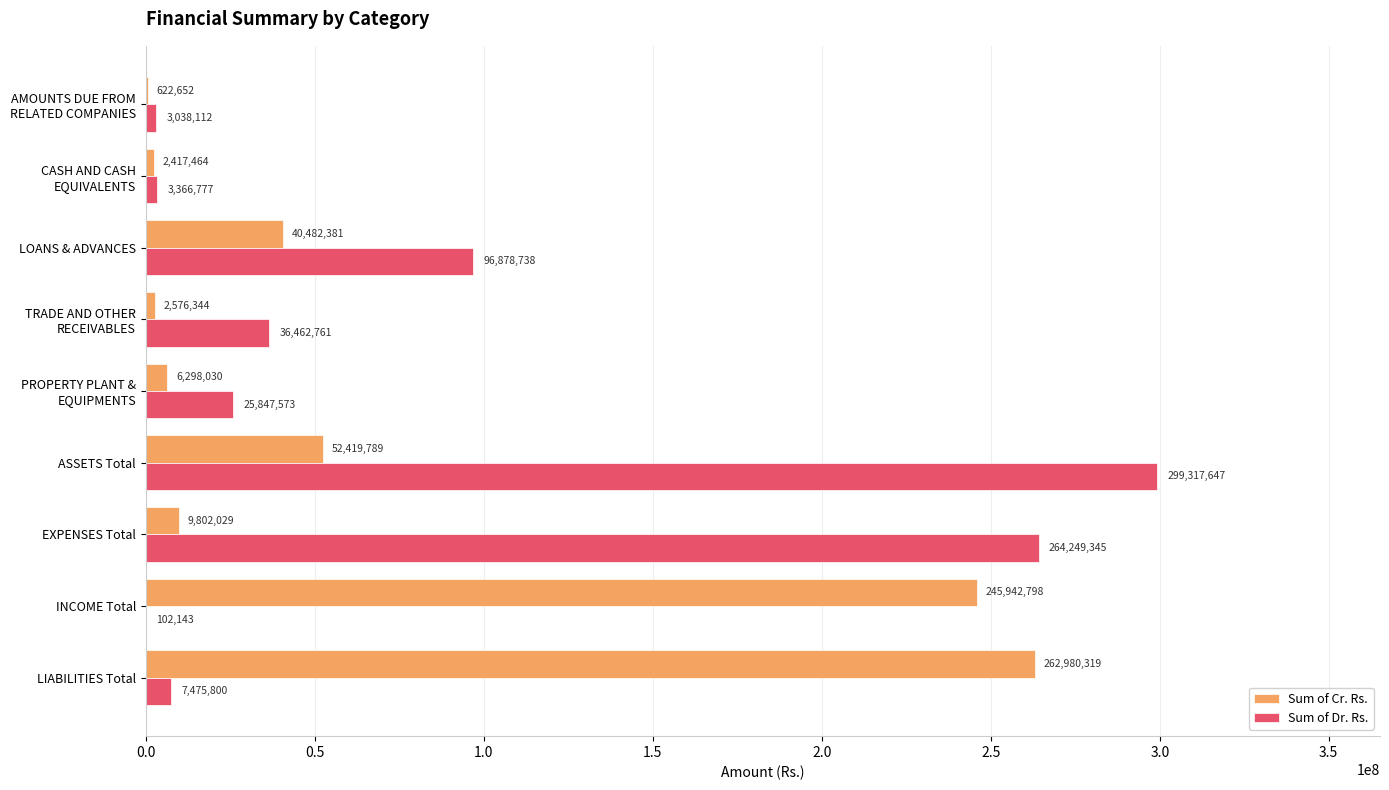

What is the greatest value displayed?

299317646.9